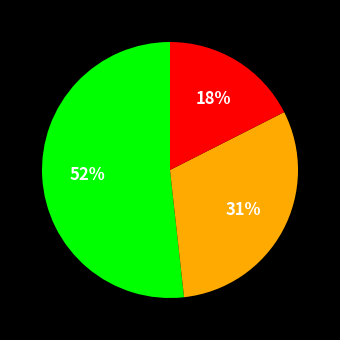

Is there a majority slice in this chart?

Yes